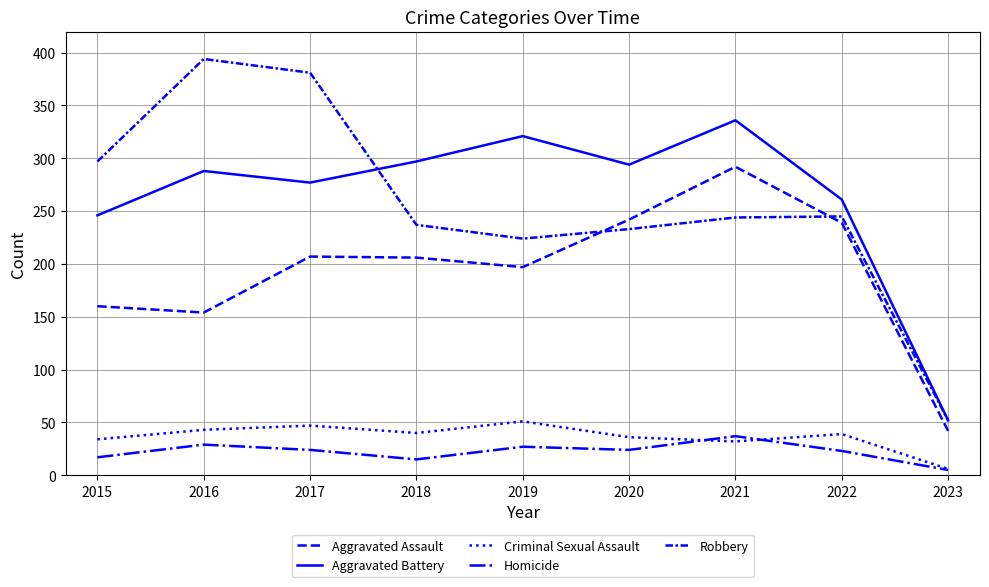

How many lines are shown in the chart?

5